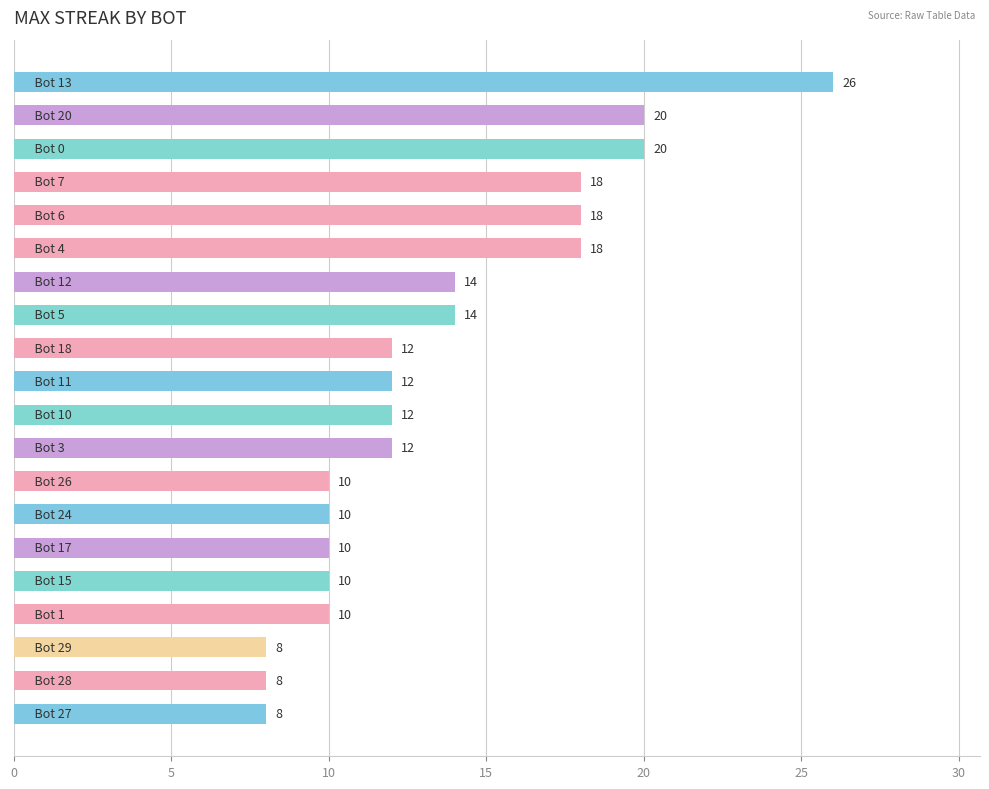

What is the sum of all values?

270